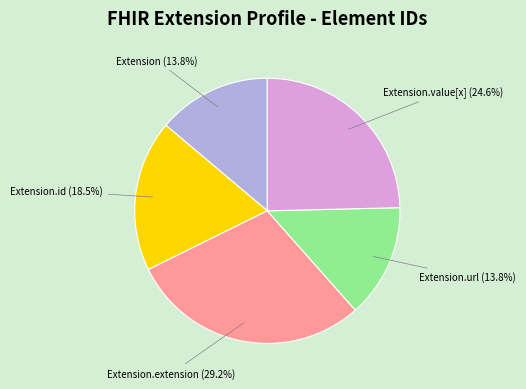

How many slices are in this pie chart?

5